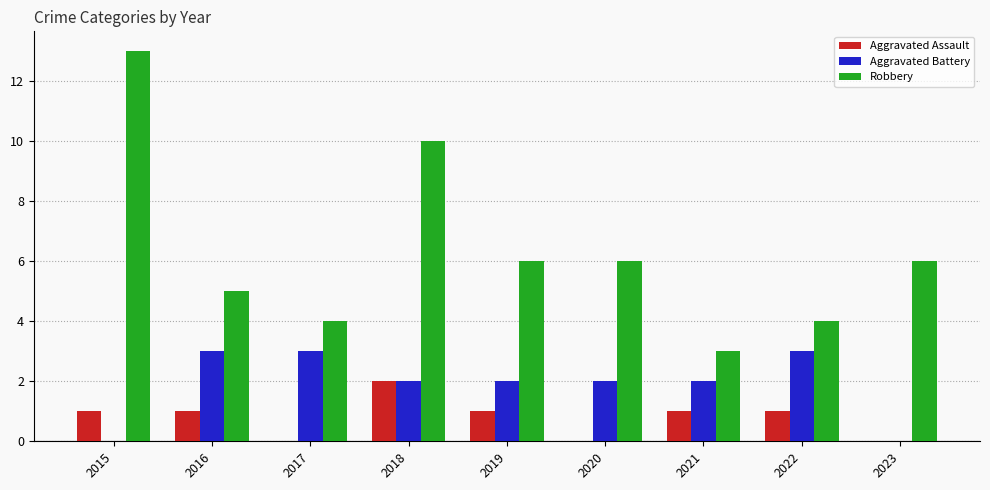

Which series has the largest total across all categories?

Robbery